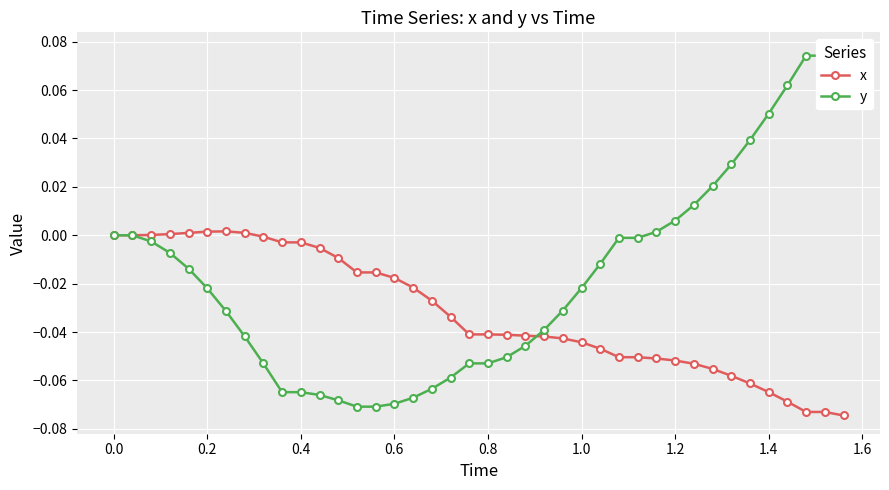

True or false: x has more than 0 points higher than both neighbors.

True